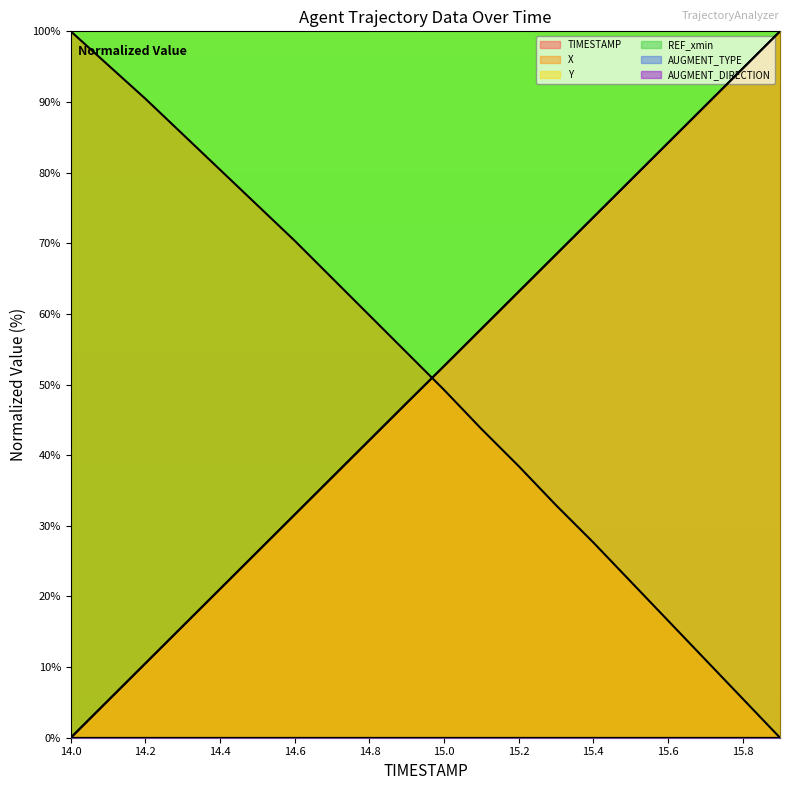

How many values in the Y series are below 52?

10